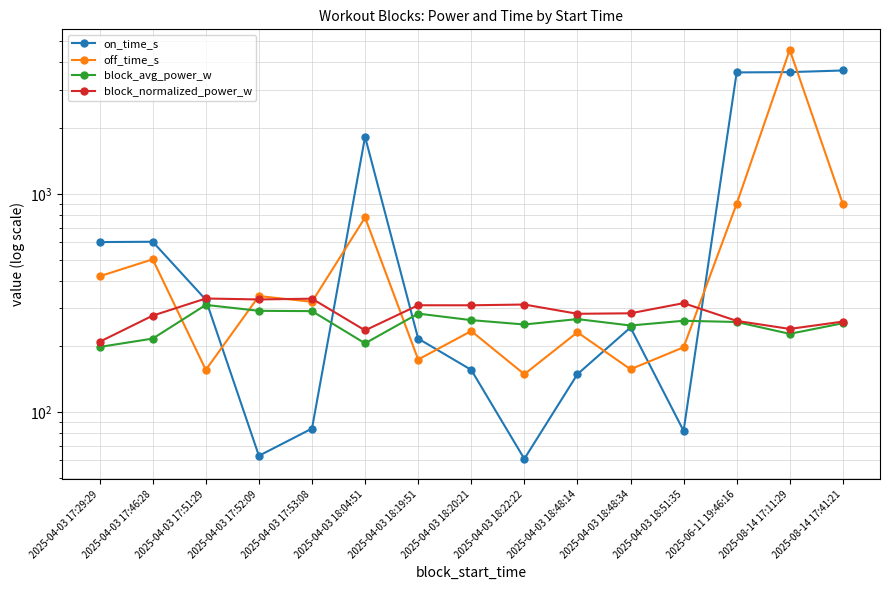

How many lines are shown in the chart?

4